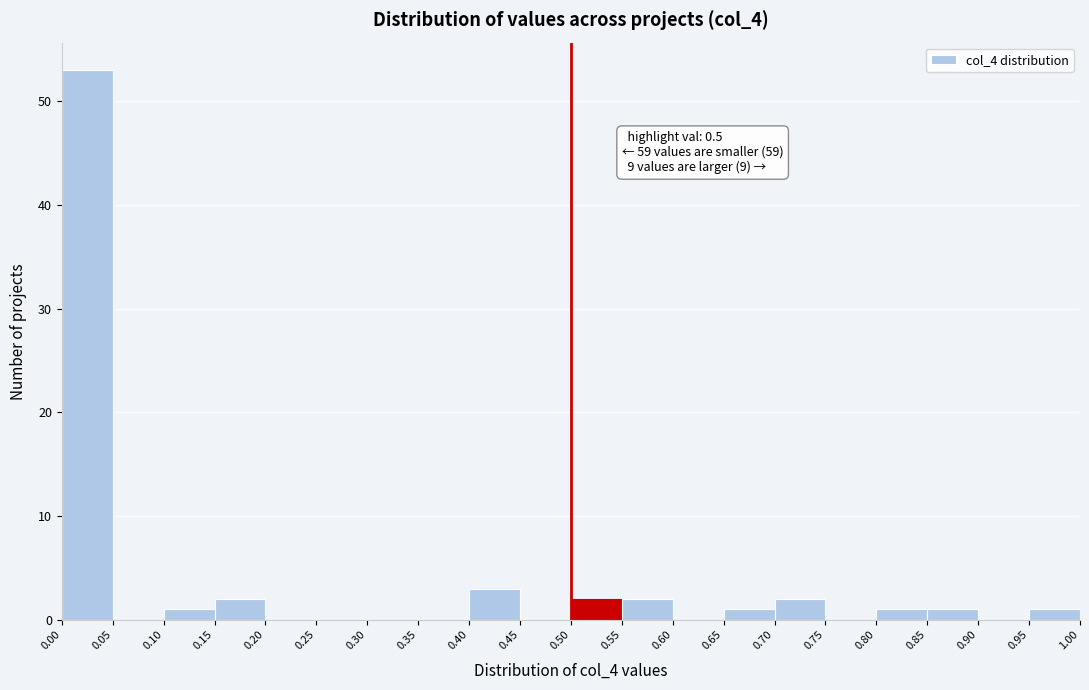

Which range on the x-axis has the tallest bar?

0.00 to 0.05